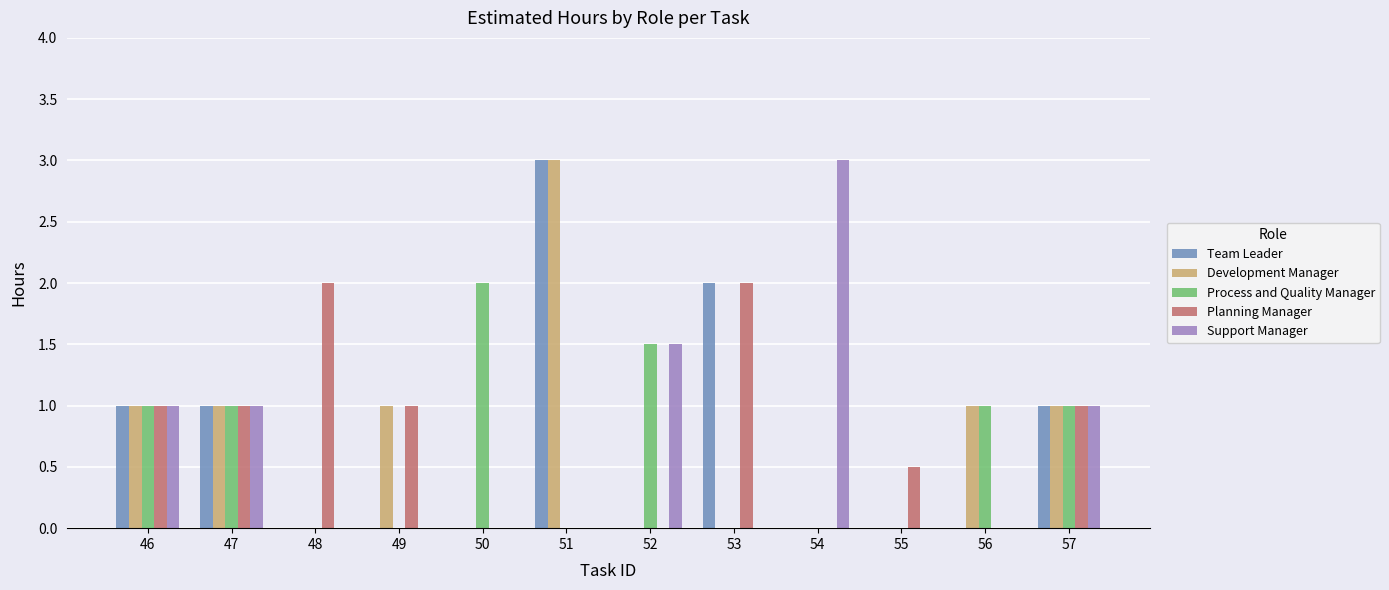

At which category is the sum across all series the highest?

51